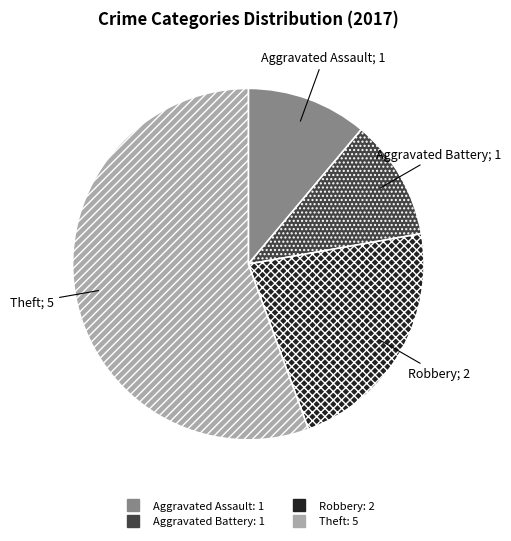

Is there any slice that represents more than half of the pie?

Yes